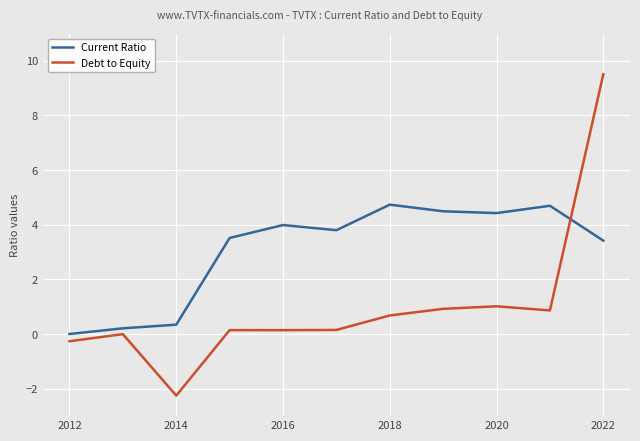

List the series in order of their peak value, lowest first.

Current Ratio, Debt to Equity